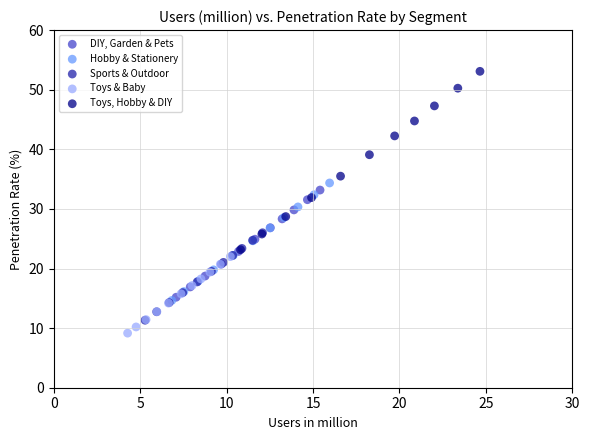

Which series reaches the maximum Y coordinate?

Toys, Hobby & DIY